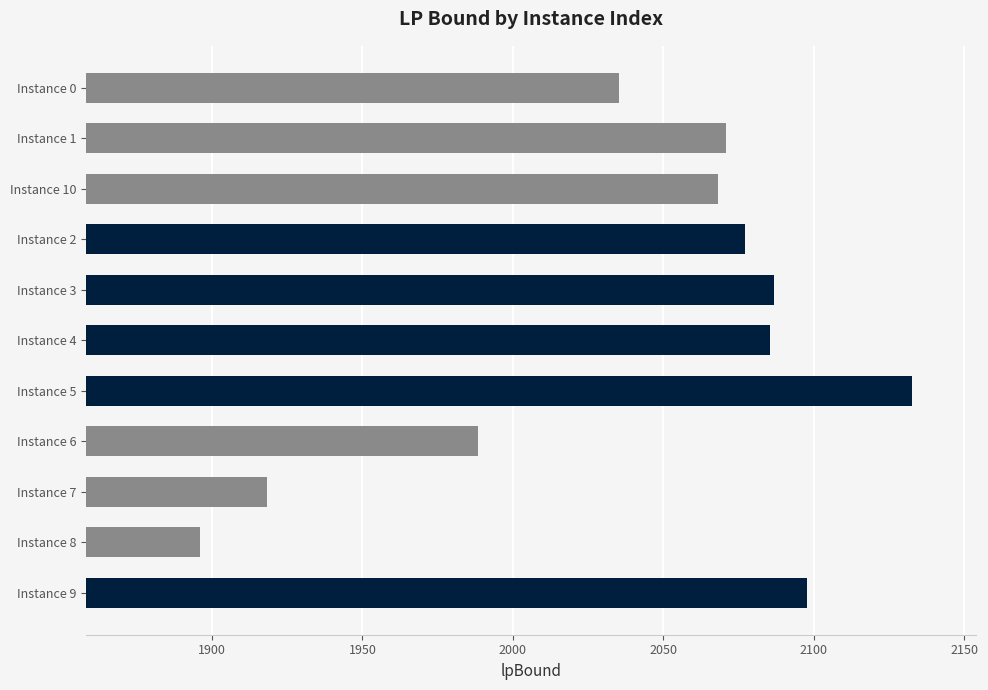

How many distinct data groups are displayed?

1